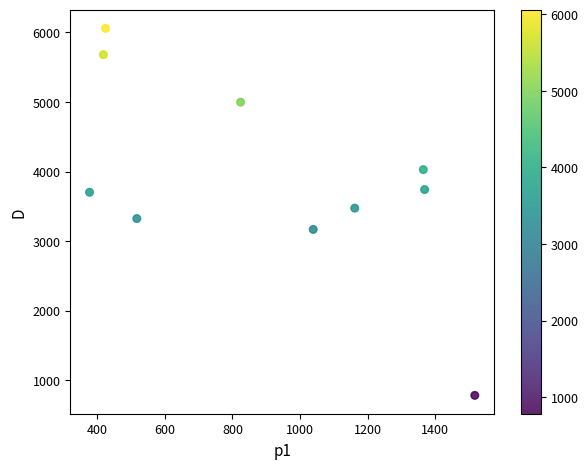

What is the average X value?

901.3